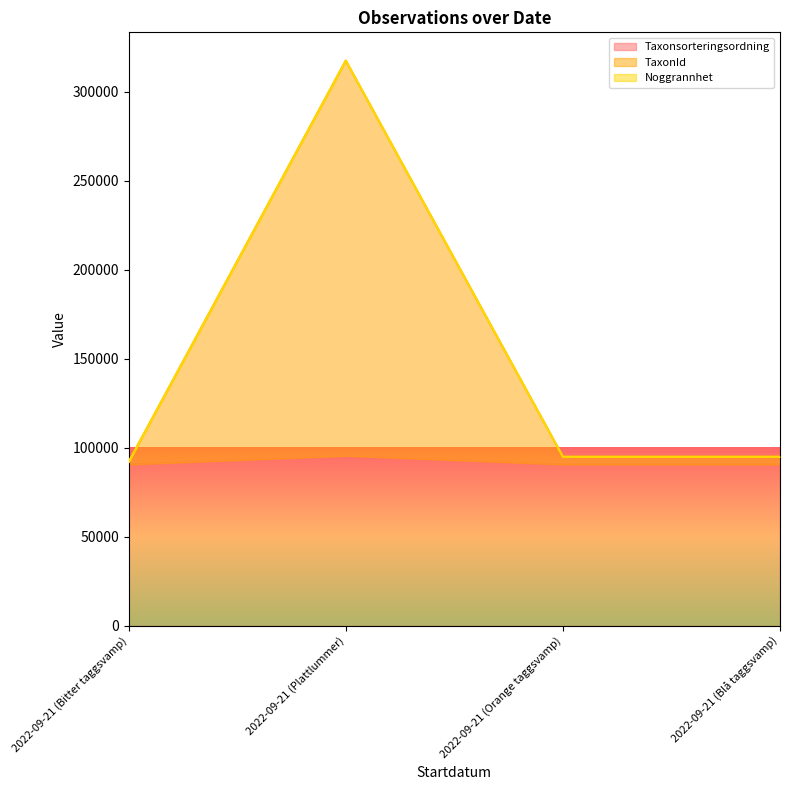

True or false: Taxonsorteringsordning has a value of 90652 at 2022-09-21 (Bitter taggsvamp).

True